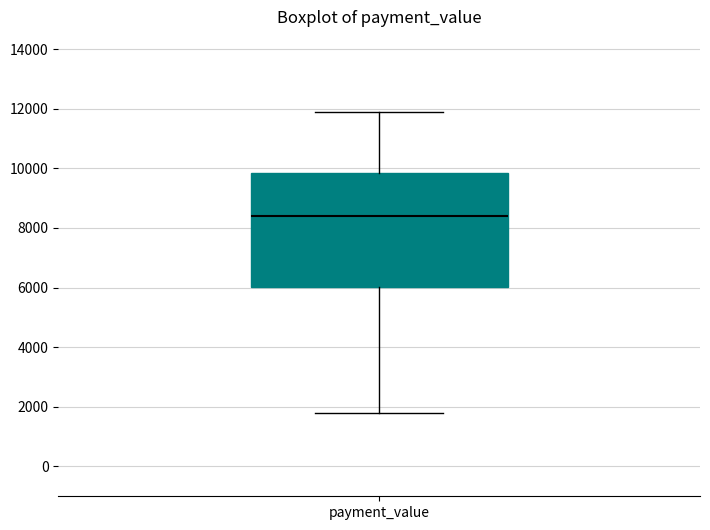

Where does the lower whisker of the box for payment_value end on the y-axis? The values are not printed on the chart, so give them approximately, as read against the axis.

1800